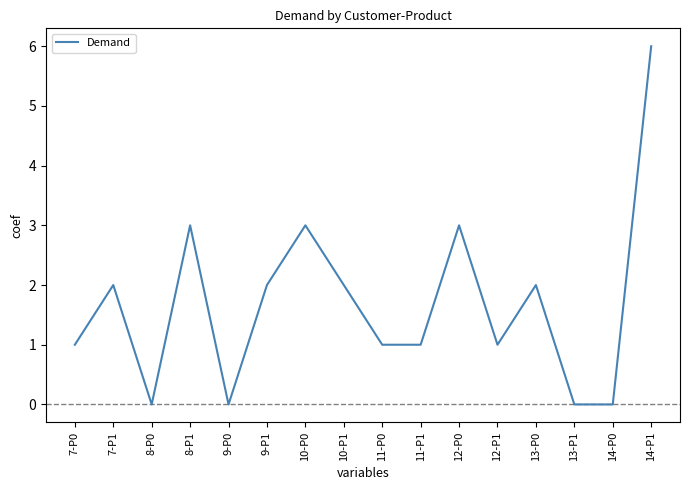

Which category has the highest value across all series?

14-P1